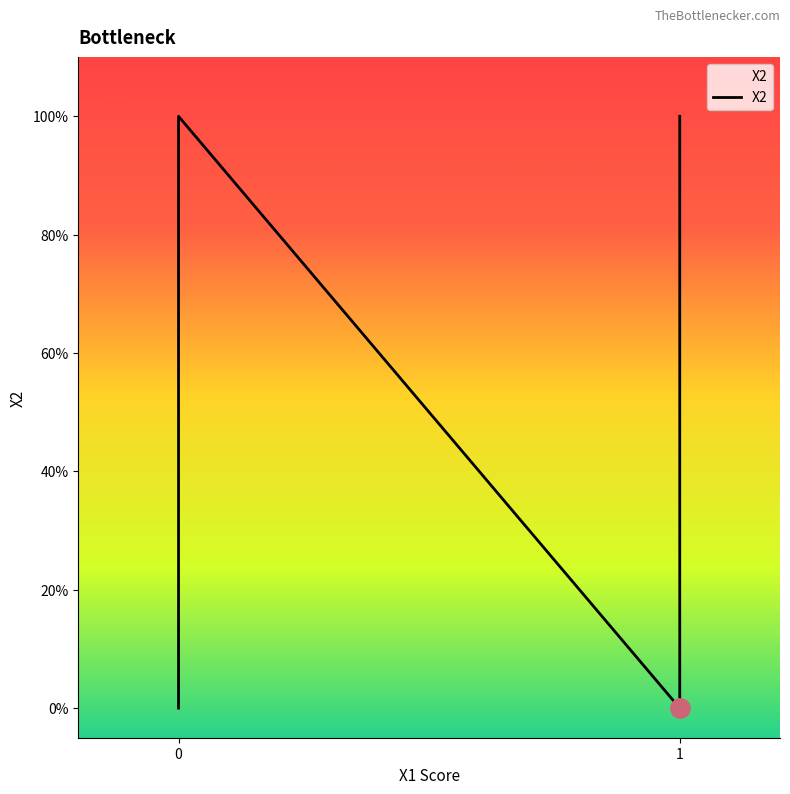

Reading left to right, extract all data points from this chart.

1	0	1	0